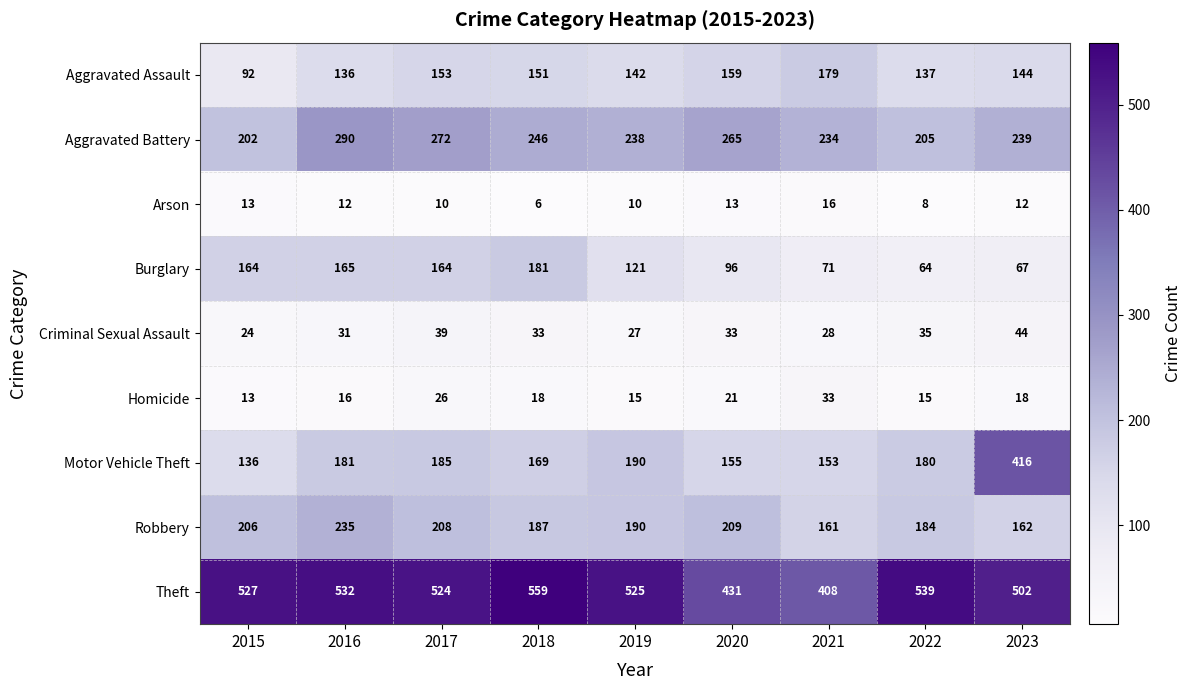

At which category is the sum across all series the highest?

2023